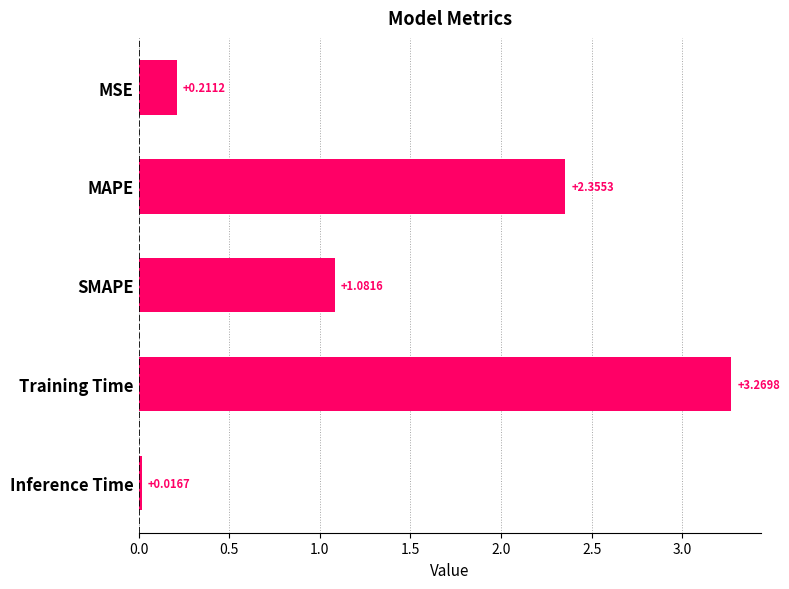

What is the sum of the values at Training Time and MSE?

3.5